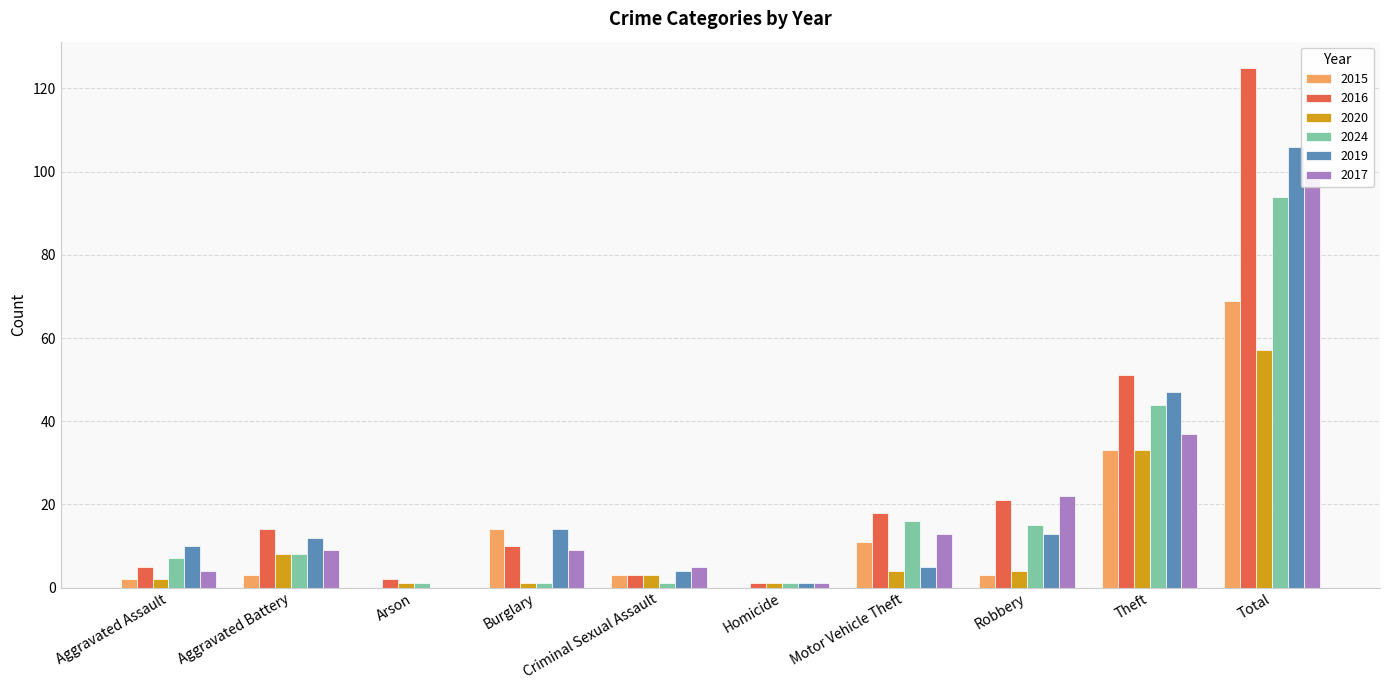

Which series has the largest total across all categories?

2016